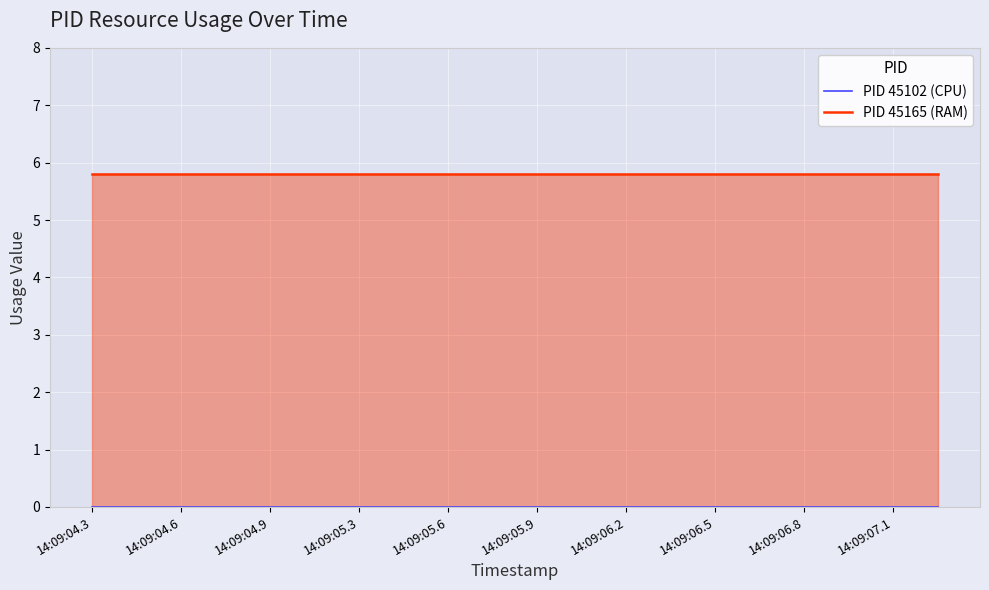

What position from the left is 14:09:05.3?

7